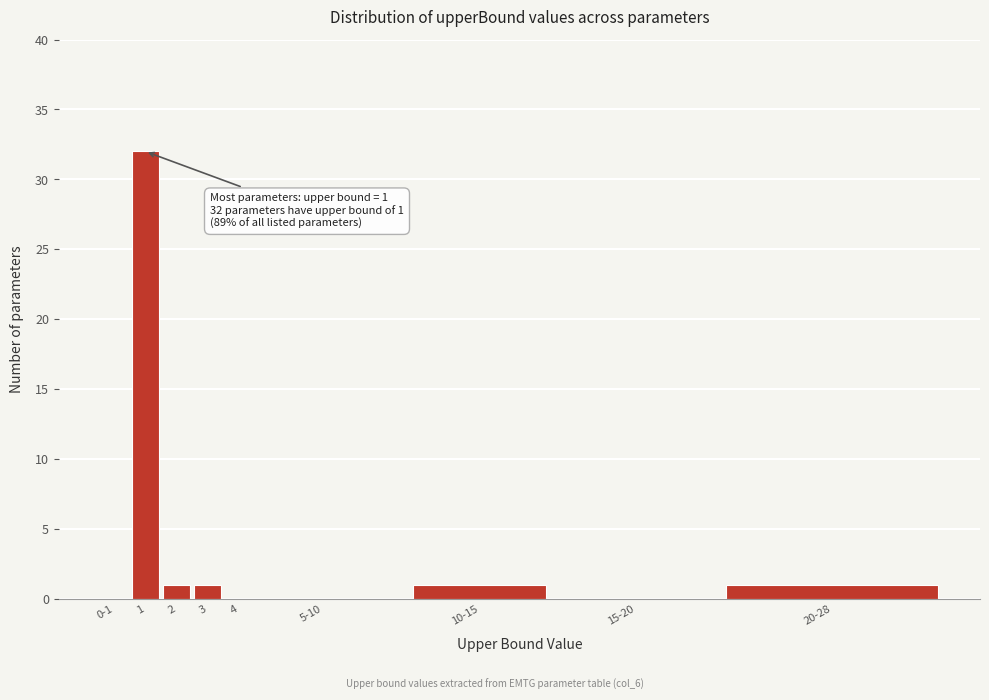

Reading right to left, what are all the values shown in this chart?

20-28=1	15-20=0	10-15=1	5-10=0	4=0	3=1	2=1	1=32	0-1=0